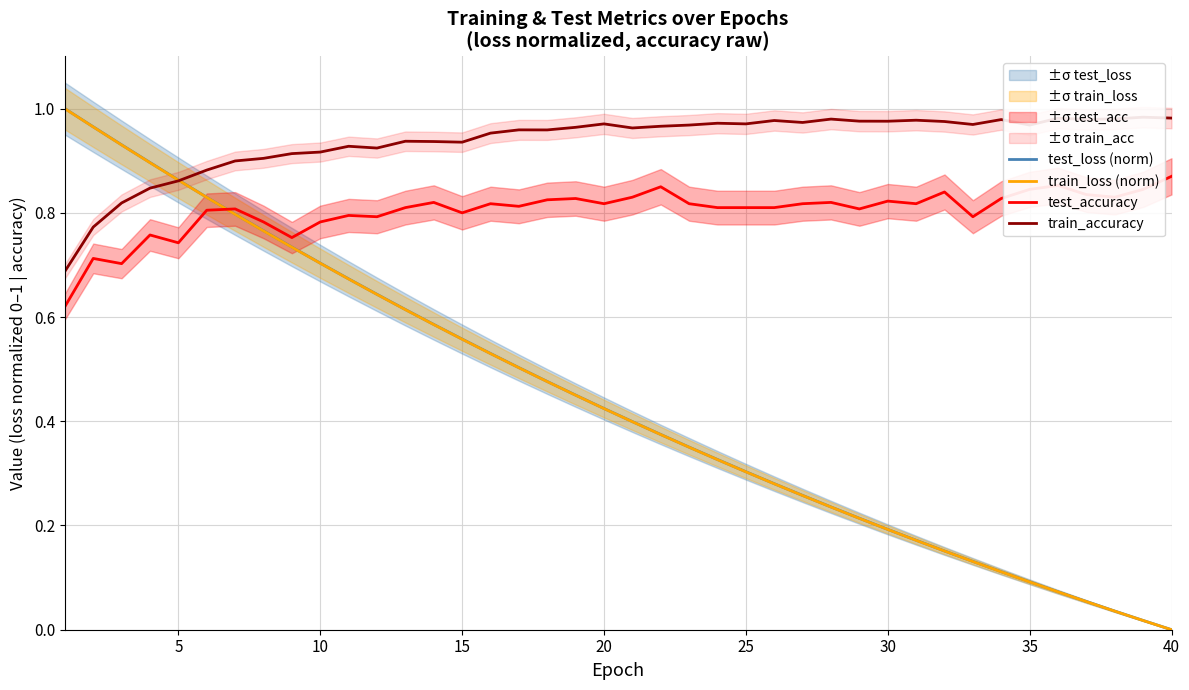

True or false: train_loss (norm) has a value of 0.0 at 35.

False